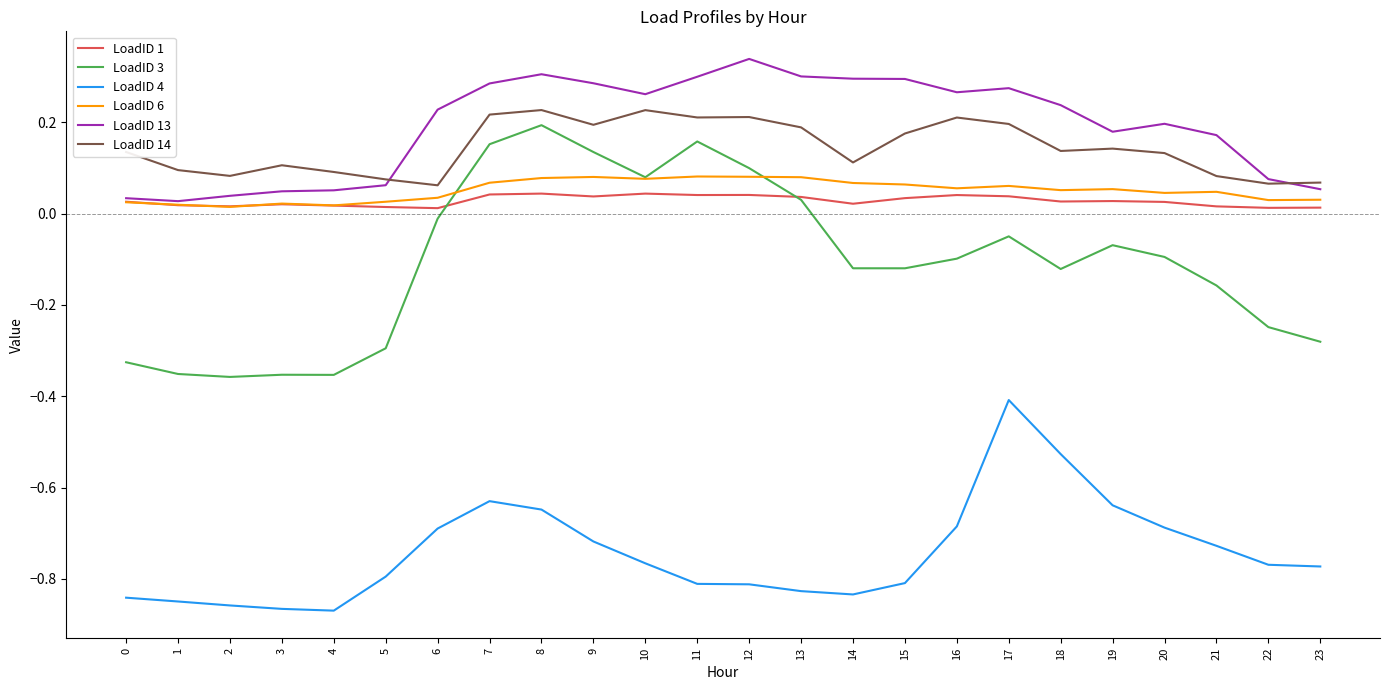

Is the value of LoadID 4 at 0 greater than the value of LoadID 3 at 6?

No